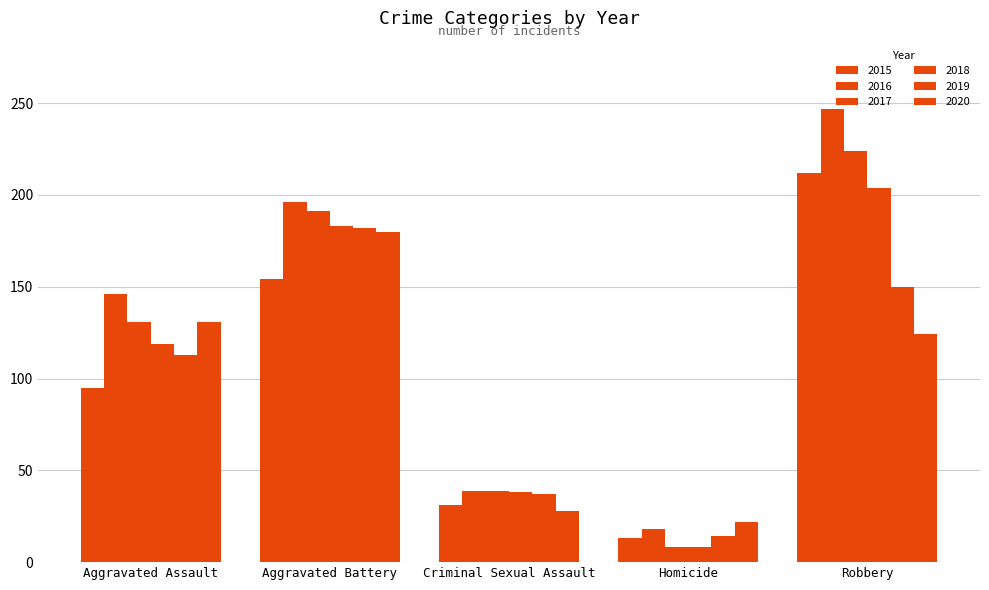

Reading right to left, transcribe all the data shown in this chart.

2015: 212	13	31	154	95
2016: 247	18	39	196	146
2017: 224	8	39	191	131
2018: 204	8	38	183	119
2019: 150	14	37	182	113
2020: 124	22	28	180	131